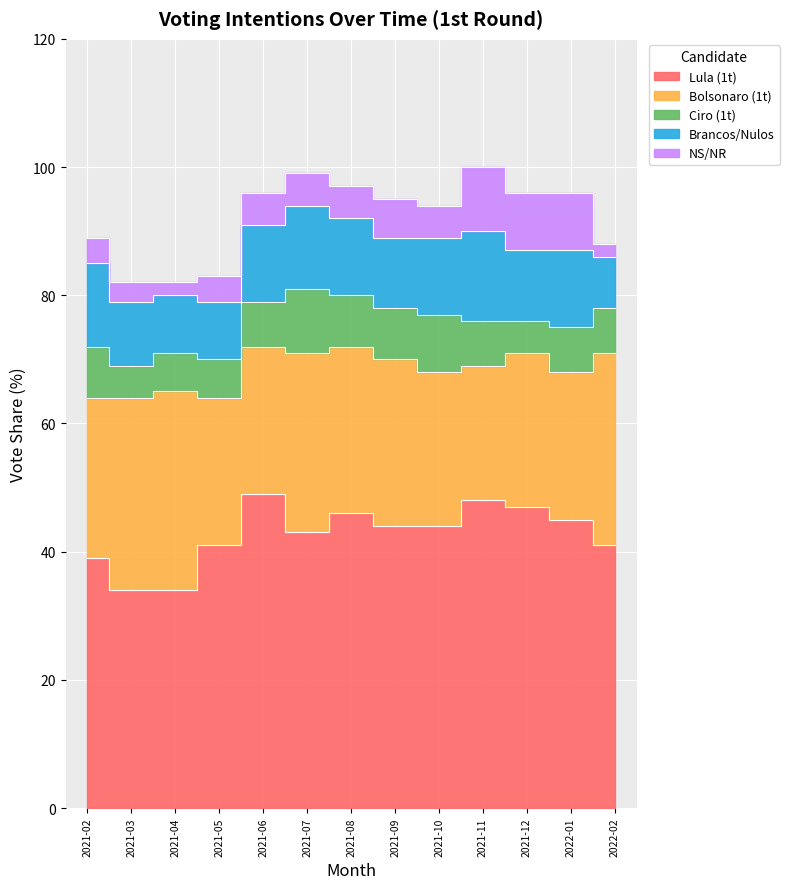

What is the label of the 13th point from the right?

2021-02